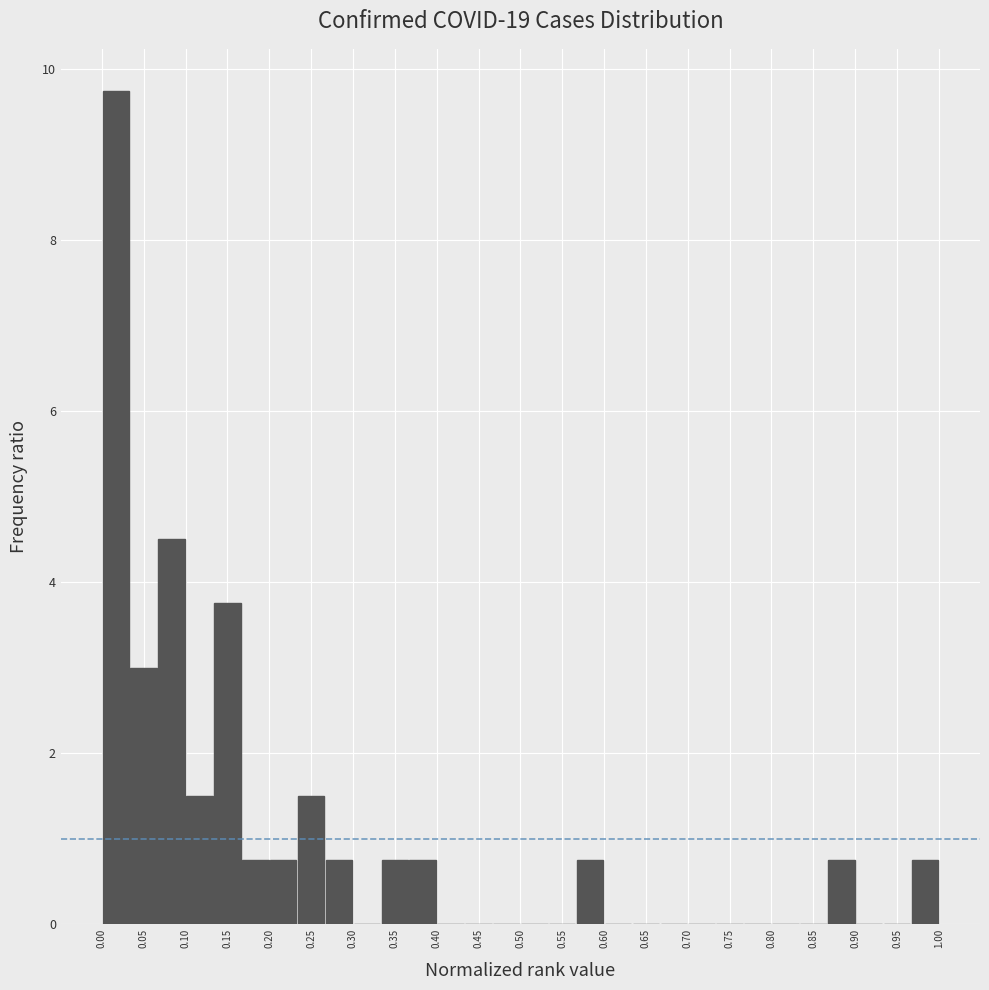

Reading left to right, list every bar in this chart as the range it spans on the x-axis followed by its height. Neither the bar edges nor the heights are printed on the chart, so give them approximately, as read against the axes.

0.000 to 0.035: 9.8
0.035 to 0.065: 3.0
0.065 to 0.100: 4.6
0.100 to 0.135: 1.6
0.135 to 0.165: 3.8
0.165 to 0.200: 0.8
0.200 to 0.235: 0.8
0.235 to 0.265: 1.6
0.265 to 0.300: 0.8
0.300 to 0.335: 0
0.335 to 0.365: 0.8
0.365 to 0.400: 0.8
0.400 to 0.435: 0
0.435 to 0.465: 0
0.465 to 0.500: 0
0.500 to 0.535: 0
0.535 to 0.565: 0
0.565 to 0.600: 0.8
0.600 to 0.635: 0
0.635 to 0.665: 0
0.665 to 0.700: 0
0.700 to 0.735: 0
0.735 to 0.765: 0
0.765 to 0.800: 0
0.800 to 0.835: 0
0.835 to 0.865: 0
0.865 to 0.900: 0.8
0.900 to 0.935: 0
0.935 to 0.965: 0
0.965 to 1.000: 0.8